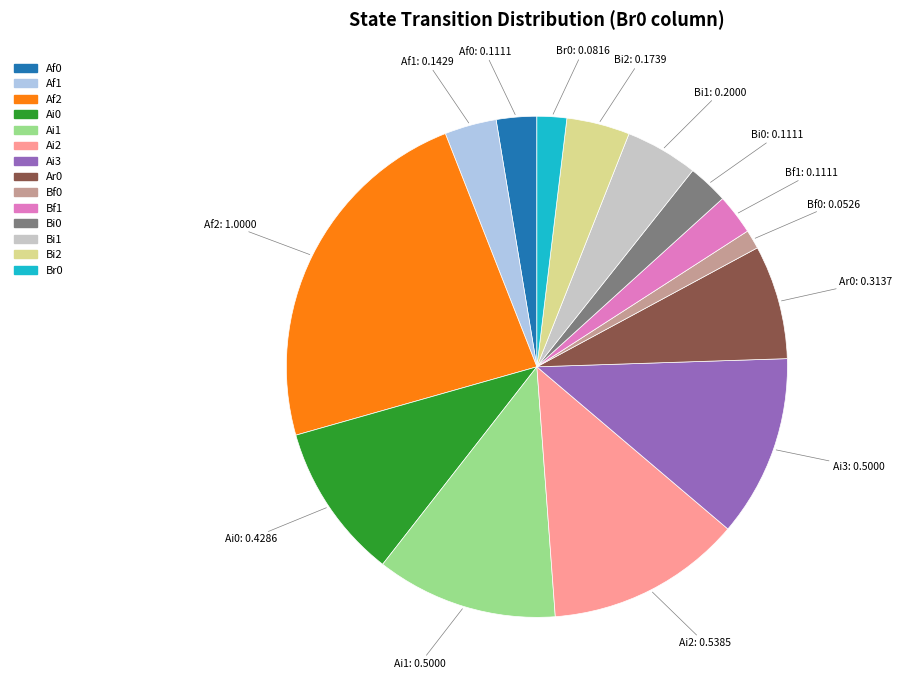

Does any single category account for the majority?

No